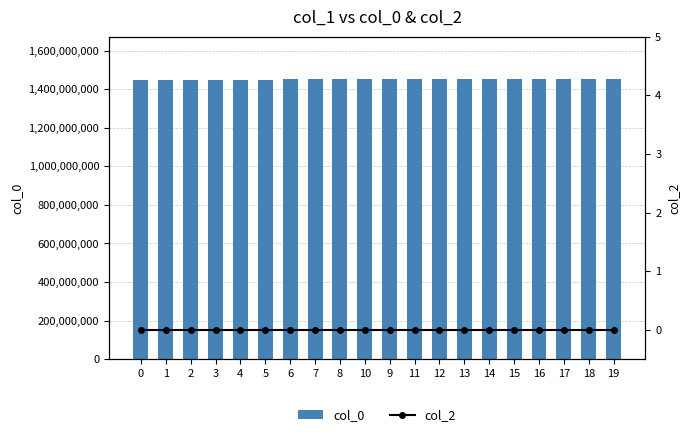

Is the value of col_0 at 19 greater than the value of col_2 at 15?

Yes